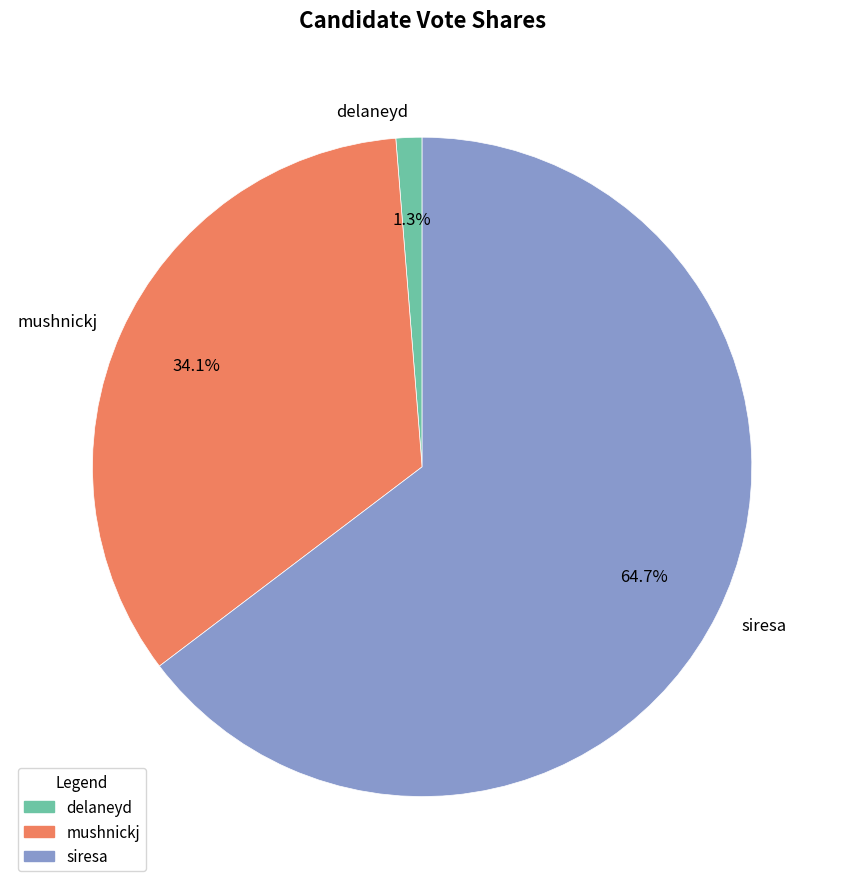

Does delaneyd represent more than half of the total?

No